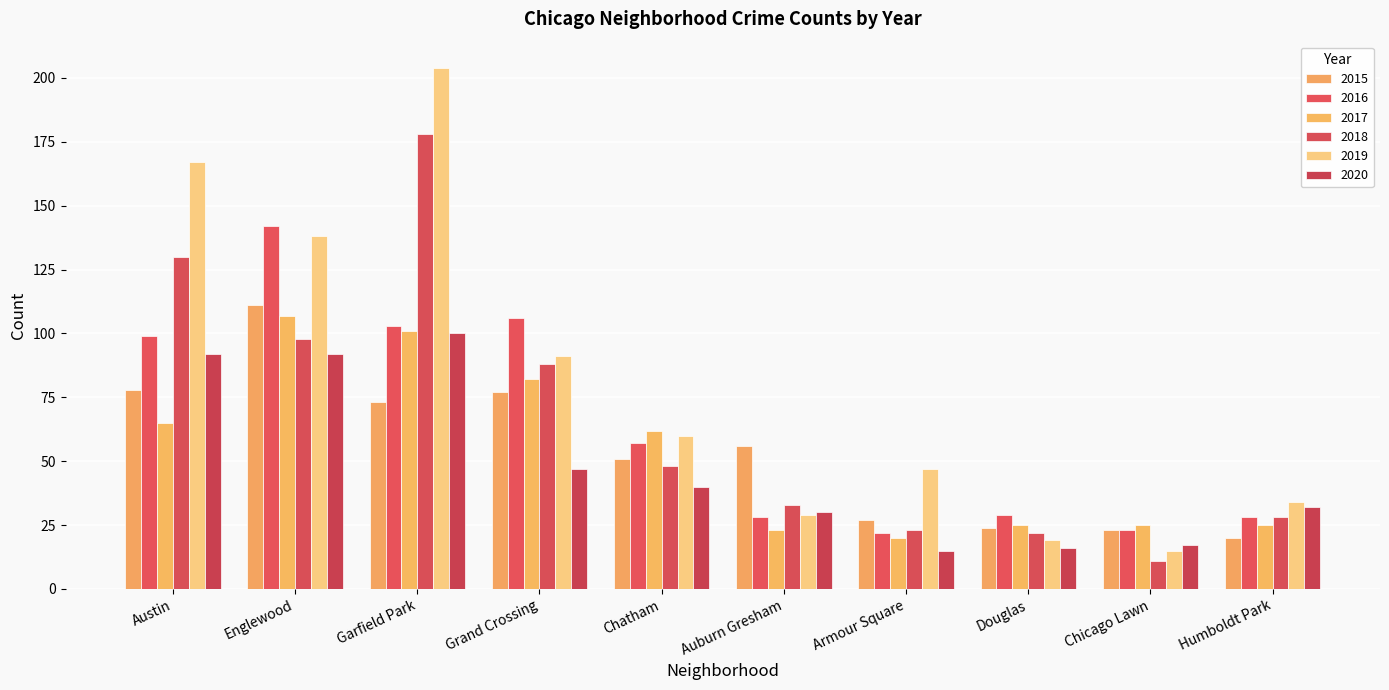

Reading right to left, list all the values displayed in this chart.

2015: Humboldt Park=20	Chicago Lawn=23	Douglas=24	Armour Square=27	Auburn Gresham=56	Chatham=51	Grand Crossing=77	Garfield Park=73	Englewood=111	Austin=78
2016: Humboldt Park=28	Chicago Lawn=23	Douglas=29	Armour Square=22	Auburn Gresham=28	Chatham=57	Grand Crossing=106	Garfield Park=103	Englewood=142	Austin=99
2017: Humboldt Park=25	Chicago Lawn=25	Douglas=25	Armour Square=20	Auburn Gresham=23	Chatham=62	Grand Crossing=82	Garfield Park=101	Englewood=107	Austin=65
2018: Humboldt Park=28	Chicago Lawn=11	Douglas=22	Armour Square=23	Auburn Gresham=33	Chatham=48	Grand Crossing=88	Garfield Park=178	Englewood=98	Austin=130
2019: Humboldt Park=34	Chicago Lawn=15	Douglas=19	Armour Square=47	Auburn Gresham=29	Chatham=60	Grand Crossing=91	Garfield Park=204	Englewood=138	Austin=167
2020: Humboldt Park=32	Chicago Lawn=17	Douglas=16	Armour Square=15	Auburn Gresham=30	Chatham=40	Grand Crossing=47	Garfield Park=100	Englewood=92	Austin=92